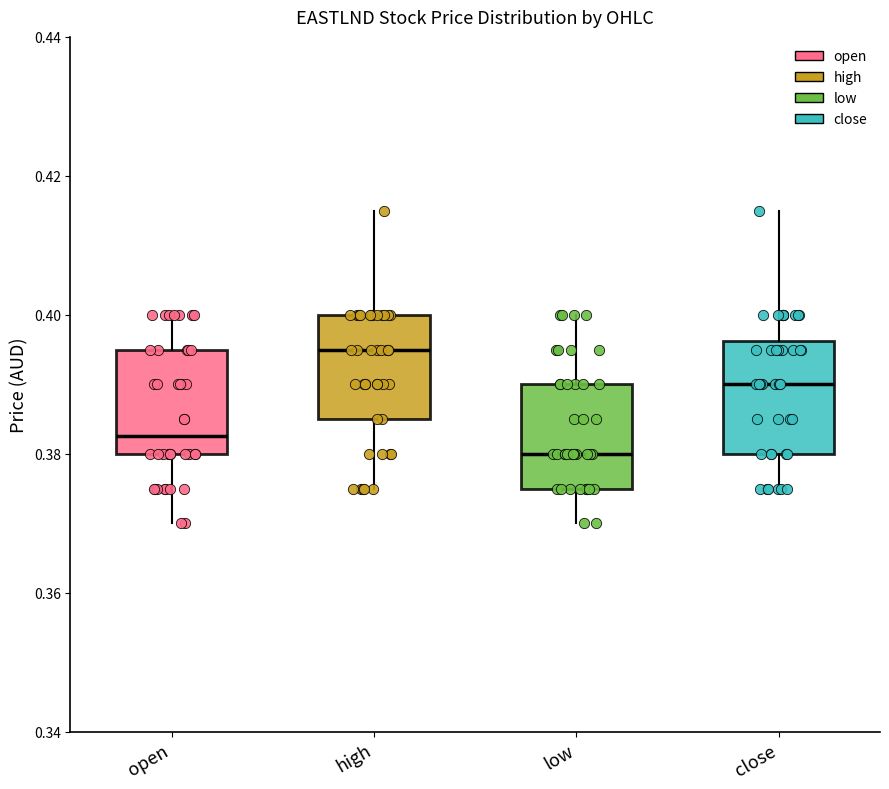

Reading left to right, read every box against the y-axis: the position of its median line, the range the box covers, and the ends of its whiskers. The values are not printed on the chart, so give them approximately, as read against the axis.

open: median 0.382, box 0.380 to 0.396, whiskers 0.370 to 0.400
high: median 0.396, box 0.386 to 0.400, whiskers 0.376 to 0.416
low: median 0.380, box 0.376 to 0.390, whiskers 0.370 to 0.400
close: median 0.390, box 0.380 to 0.396, whiskers 0.376 to 0.416